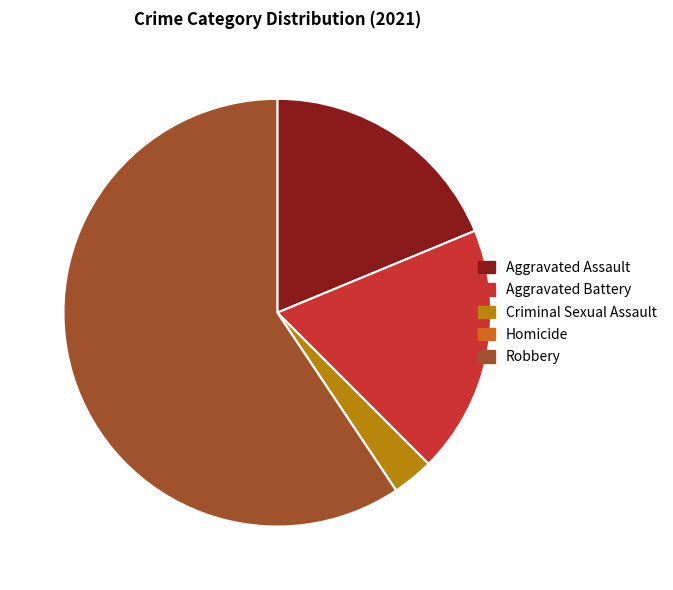

Is it true that Aggravated Assault is 33% of the pie?

False